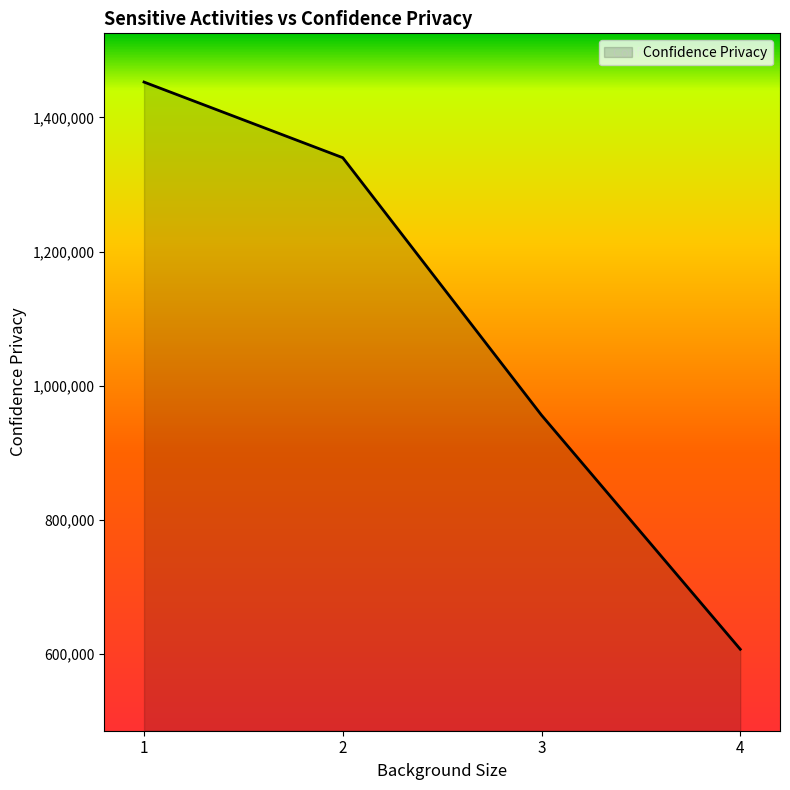

How many values are below 1339925?

2